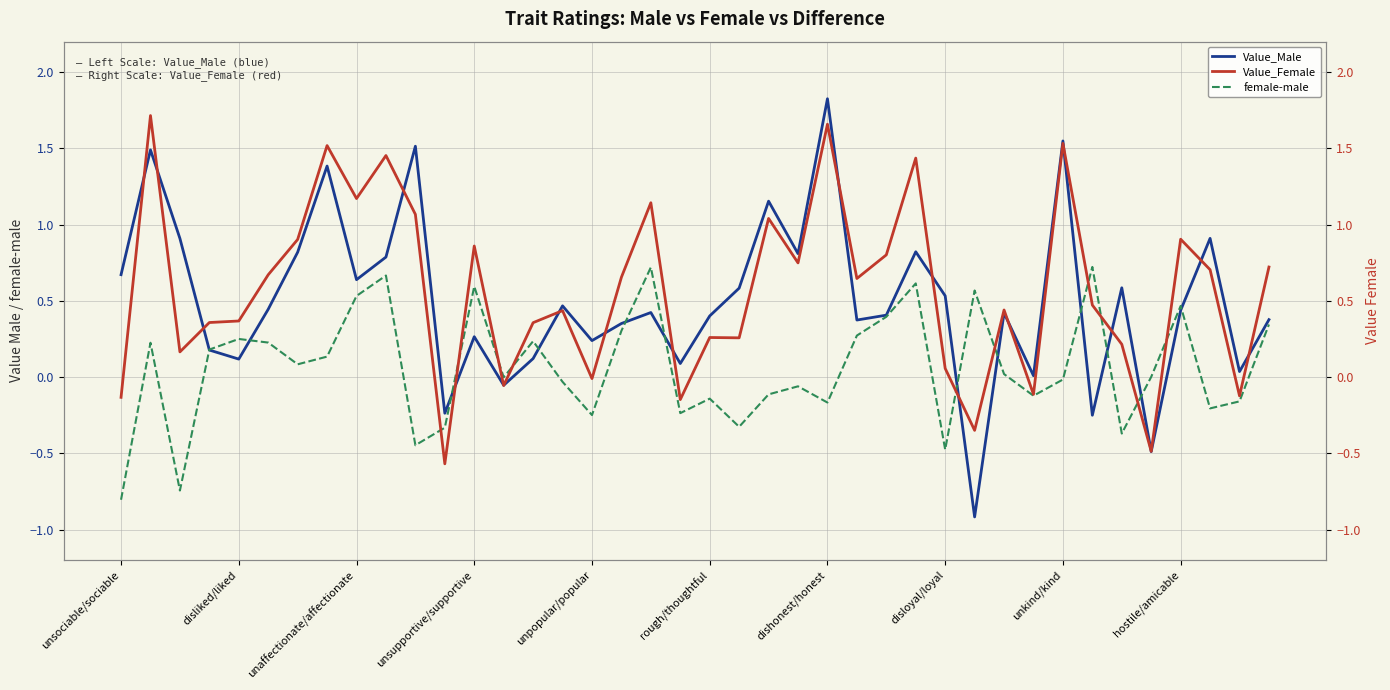

Which category has the lowest value in the Value_Female series?

11